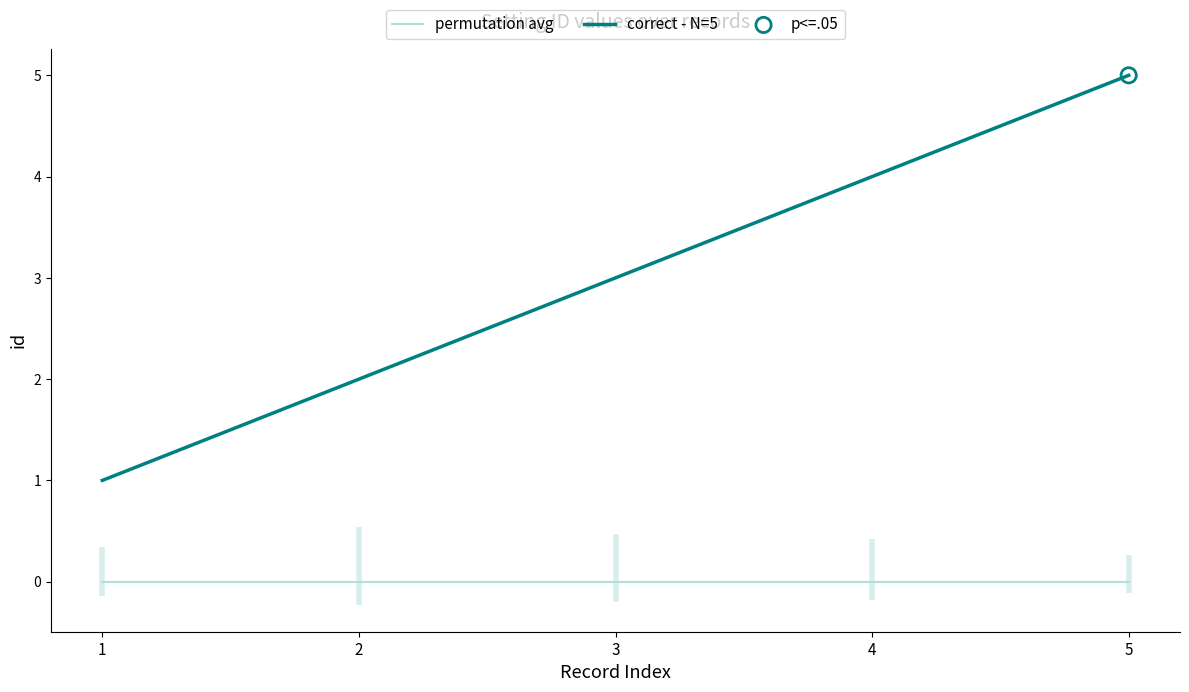

At how many categories does at least one series exceed 3?

2